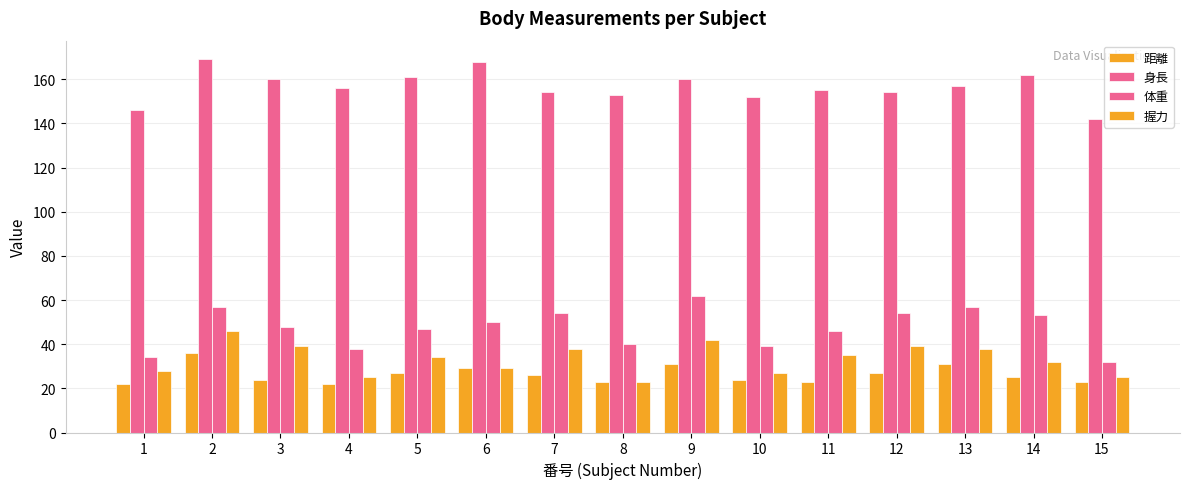

What is the sum of all 握力 values?

500